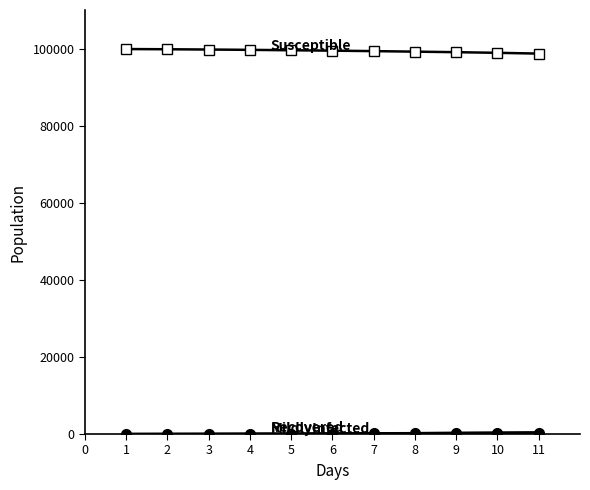

What is the greatest value displayed?

99869